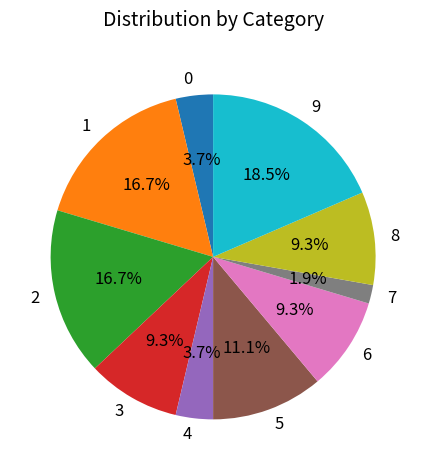

Which has a higher value, 5 or 4?

5